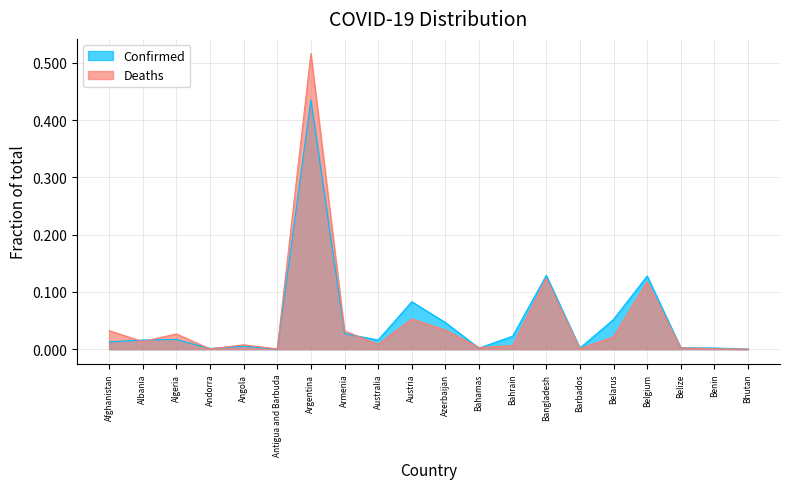

How many times do Deaths and Confirmed cross each other?

9